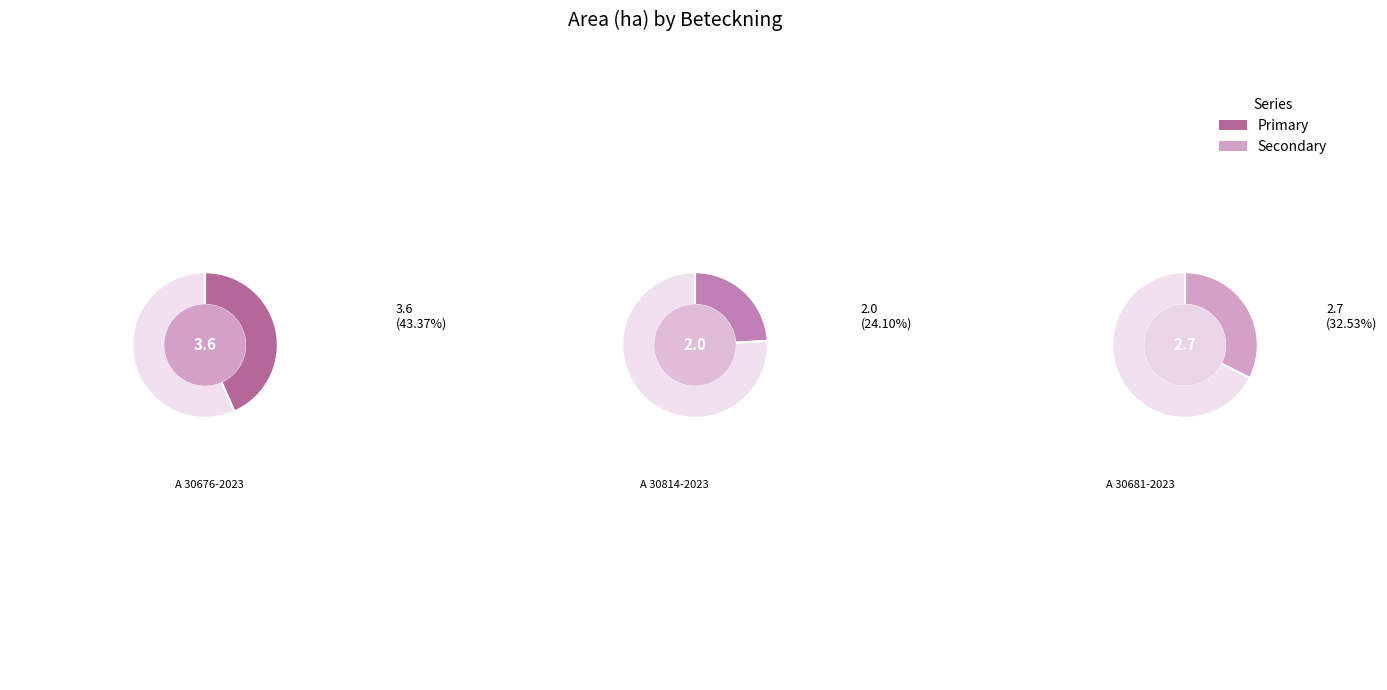

What percentage is the A 30676-2023 slice, to the nearest percent?

43%